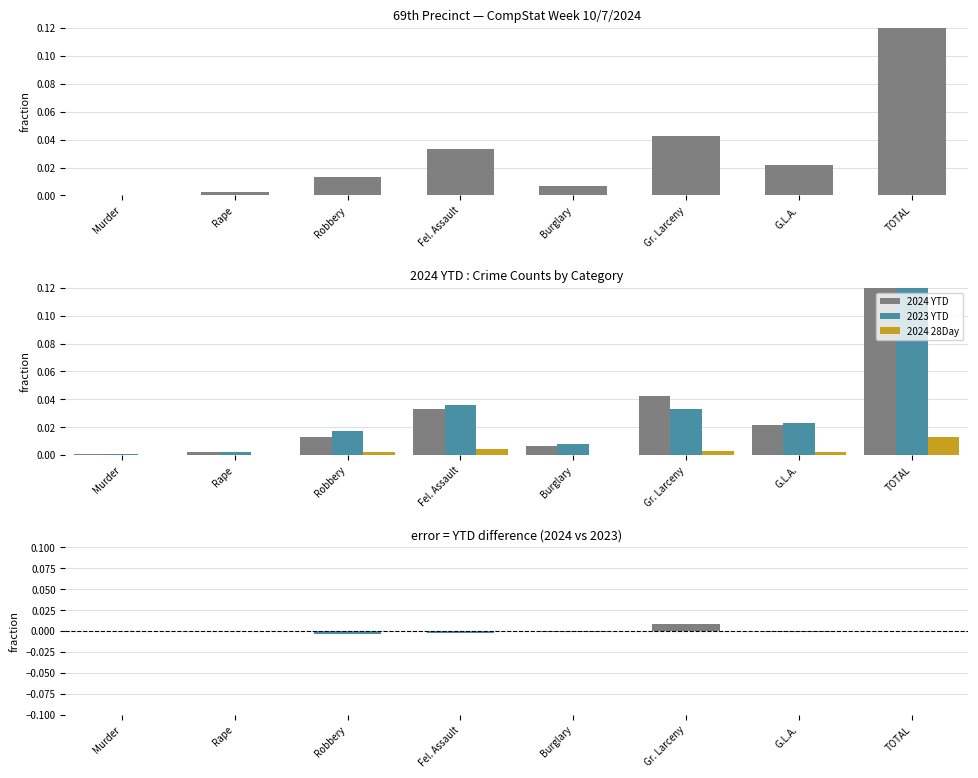

The 2024 YTD series shows 0.0 at Robbery. True or false?

True